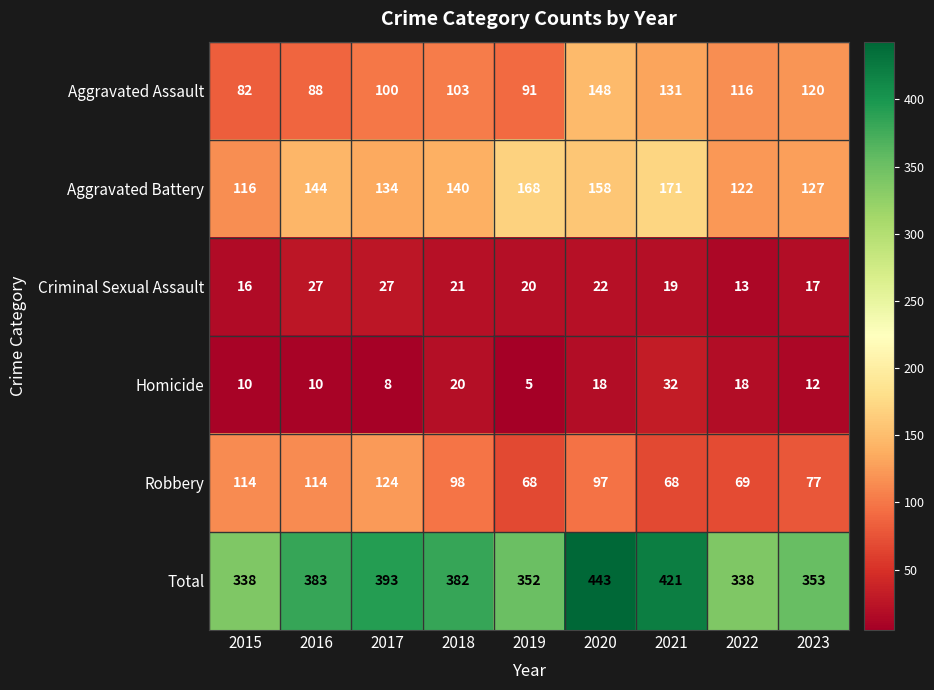

What is the average value of the Total series?

378